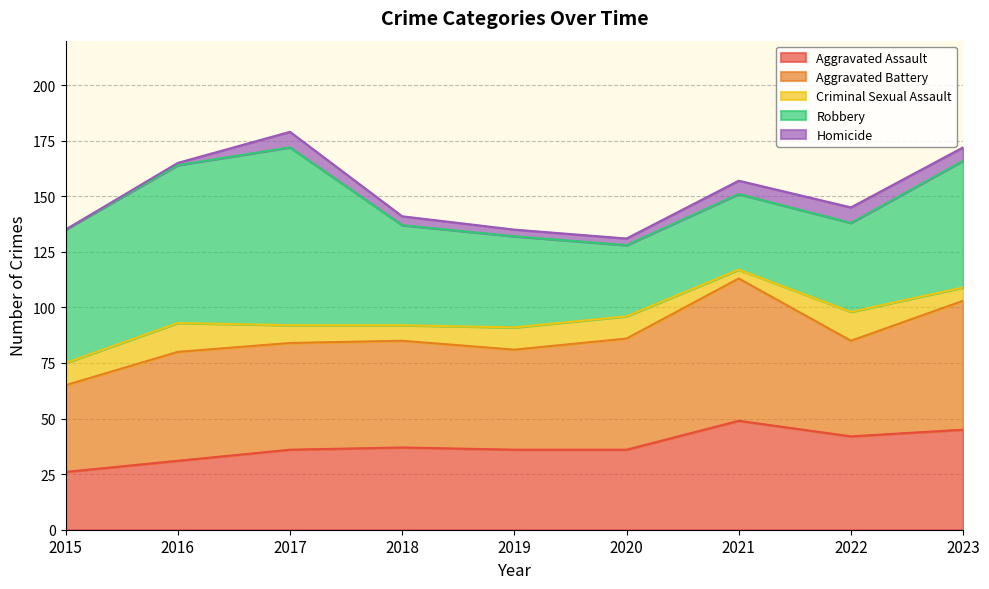

What is the total value across all series at 2023?

172